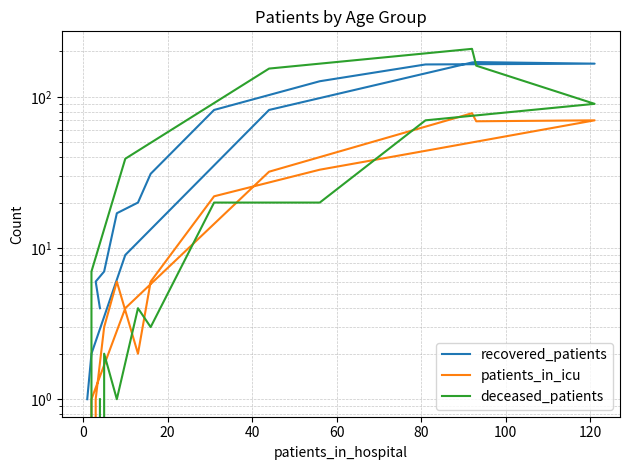

What is the difference between the maximum and minimum values in the deceased_patients series?

208